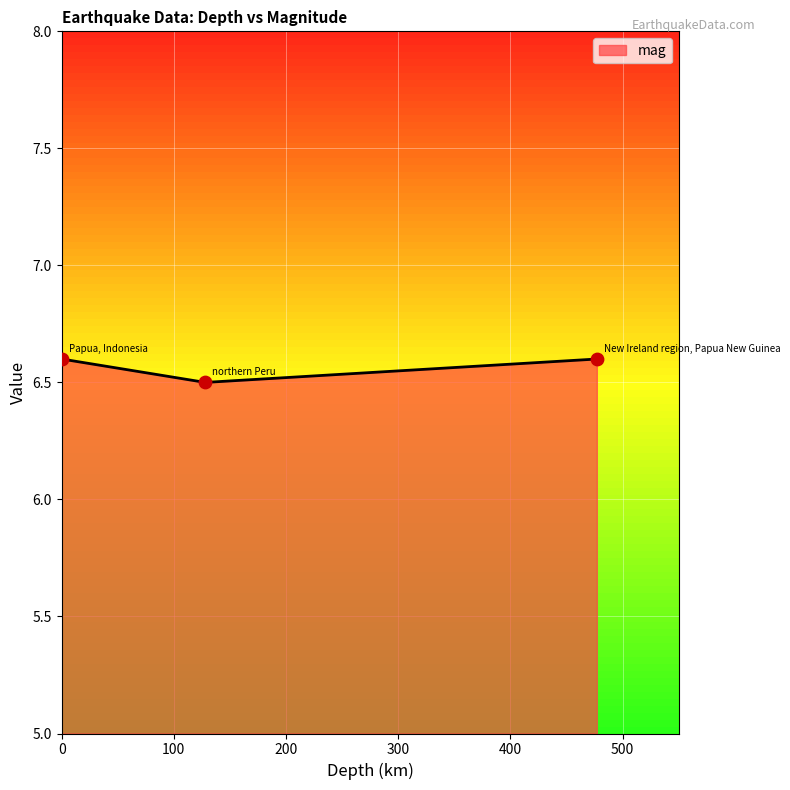

Between northern Peru and Papua, Indonesia, which is larger?

Papua, Indonesia